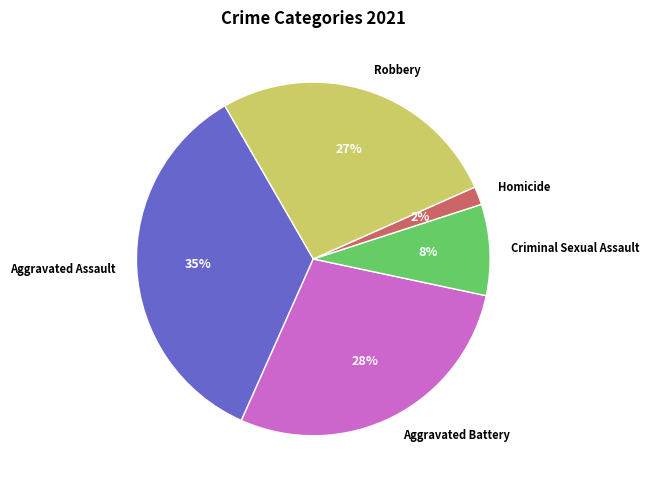

How many slices are in this pie chart?

5